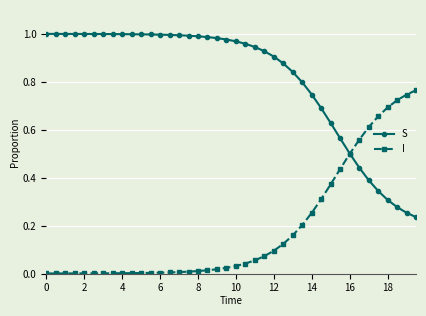

Which series has the largest total across all categories?

S